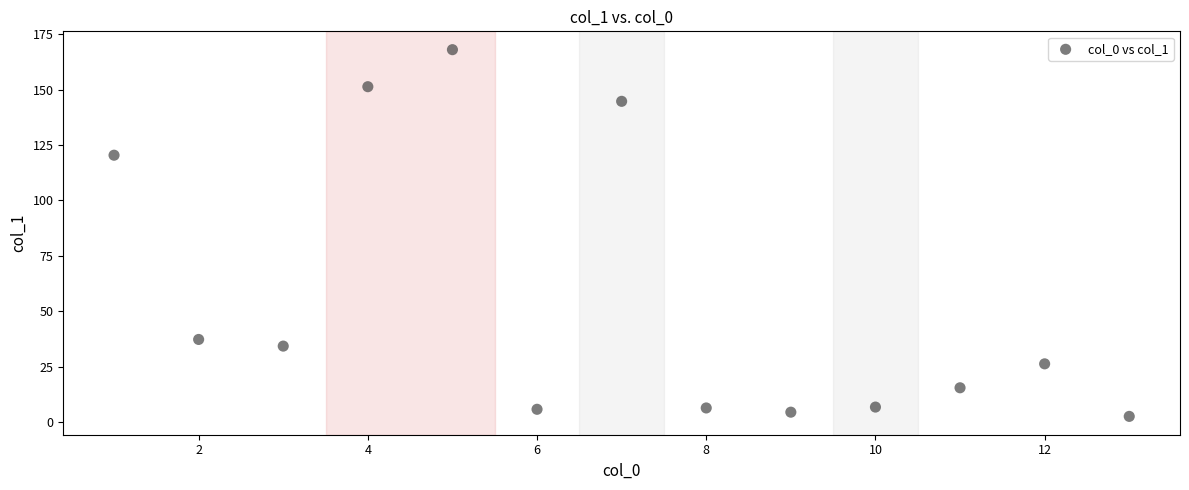

What is the range of X values (max minus min)?

12.0